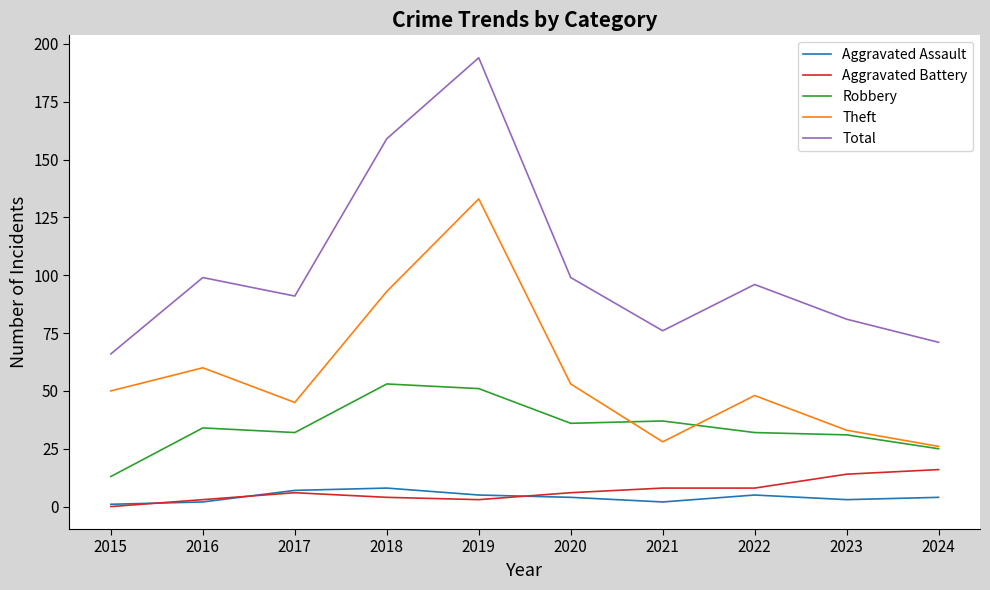

What is the difference between the Aggravated Assault values at 2016 and 2017?

5